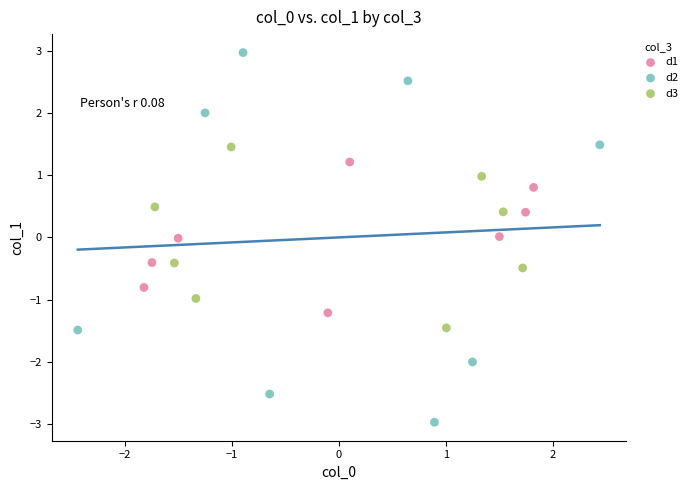

Which series has the widest spread of Y values?

d2